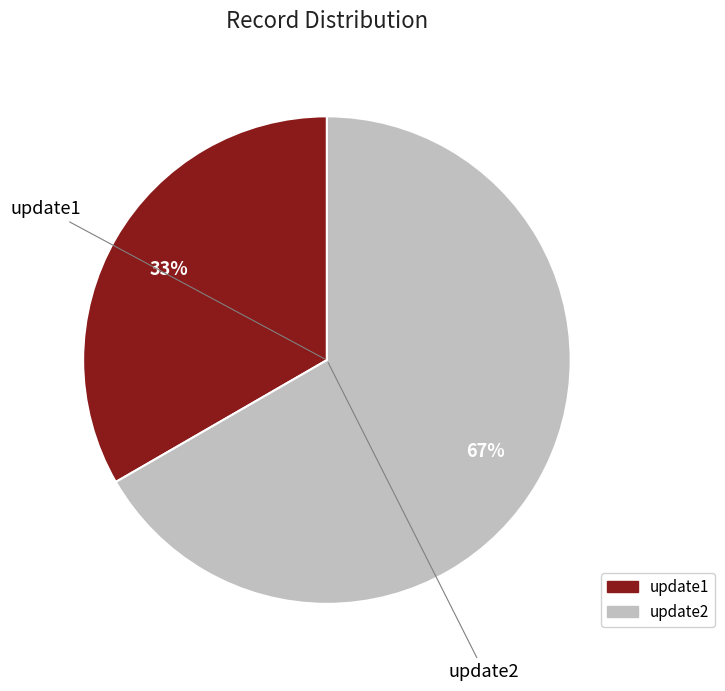

Is the sum of update2 and update1 greater than half?

Yes